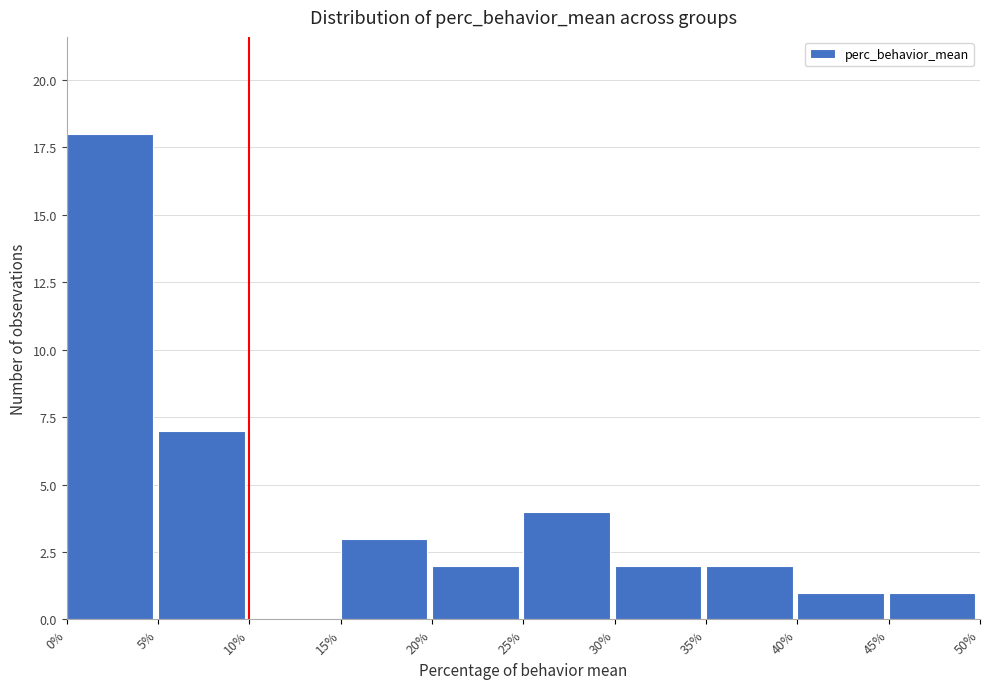

Which range on the x-axis has the tallest bar?

0% to 5%